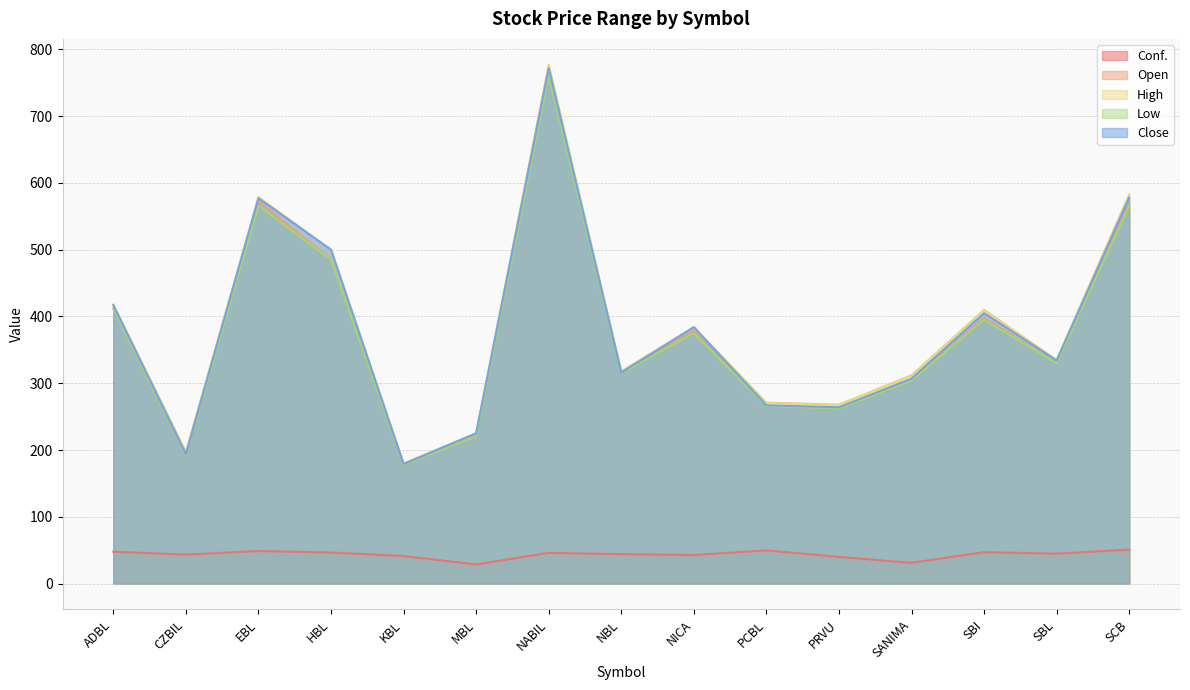

True or false: Close and Low cross at least once.

False